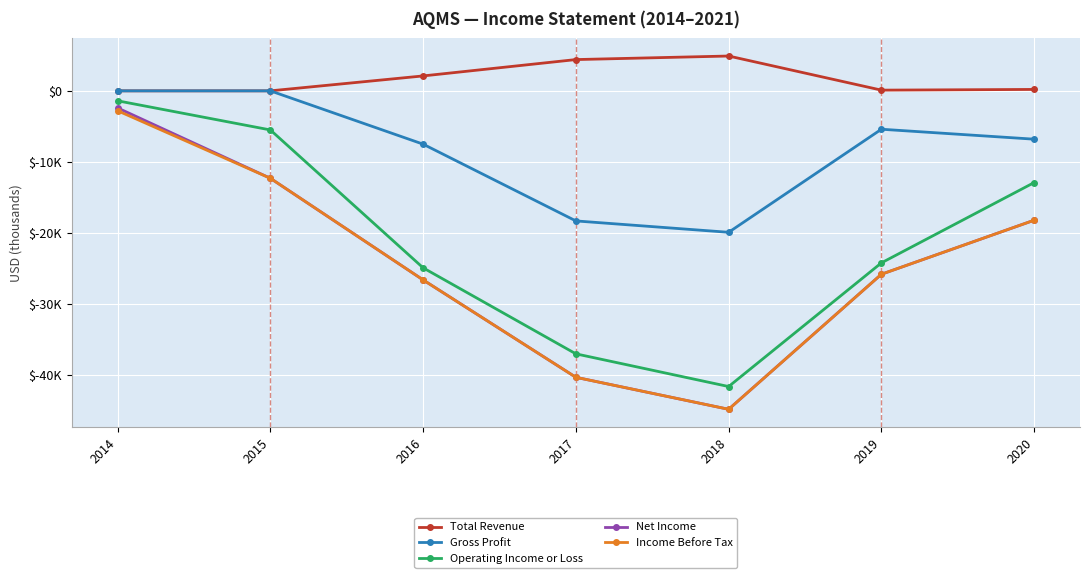

What are all the series names shown in the legend?

Total Revenue, Gross Profit, Operating Income or Loss, Net Income, Income Before Tax